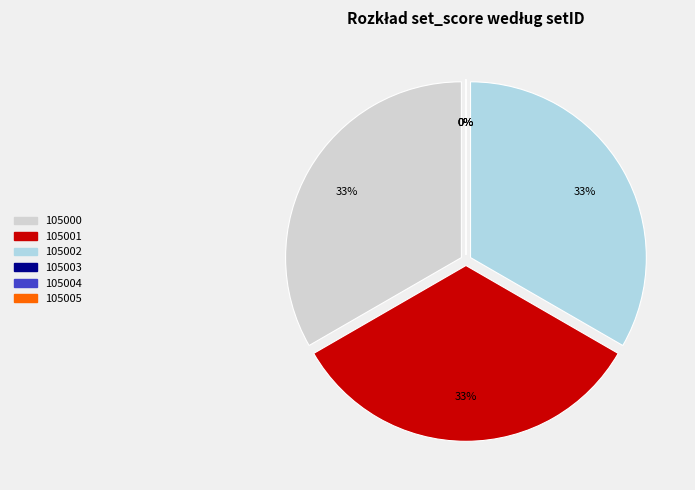

What portion of the pie excludes 105005?

100.0%